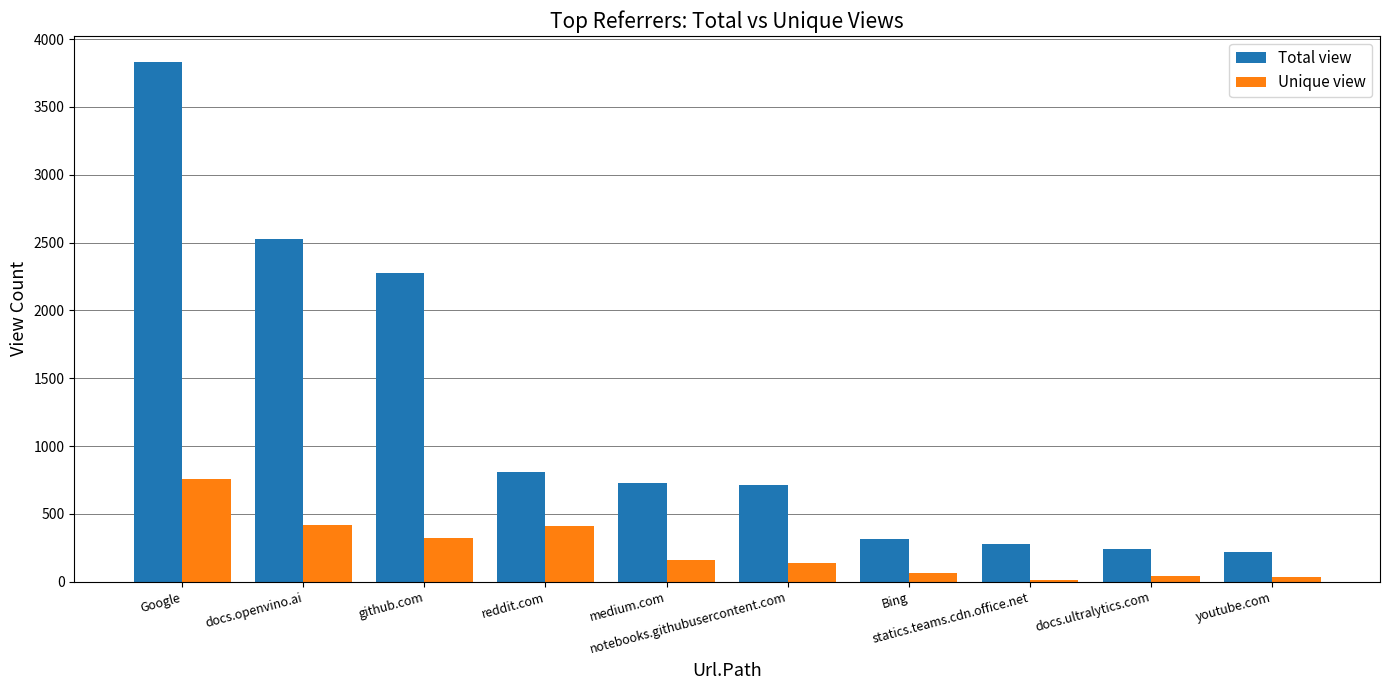

What is the spread (max minus min) of values at github.com?

1957